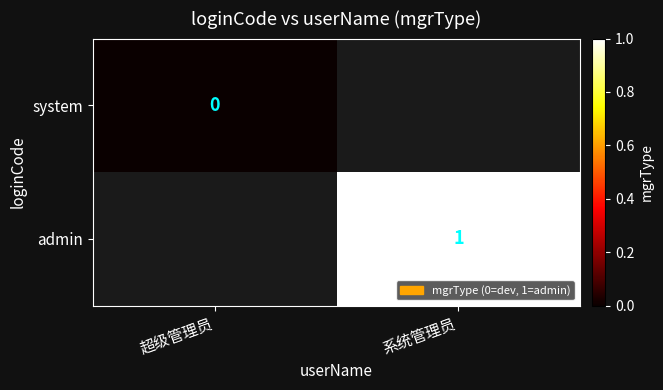

The value of admin at 系统管理员 is 0. True or false?

False